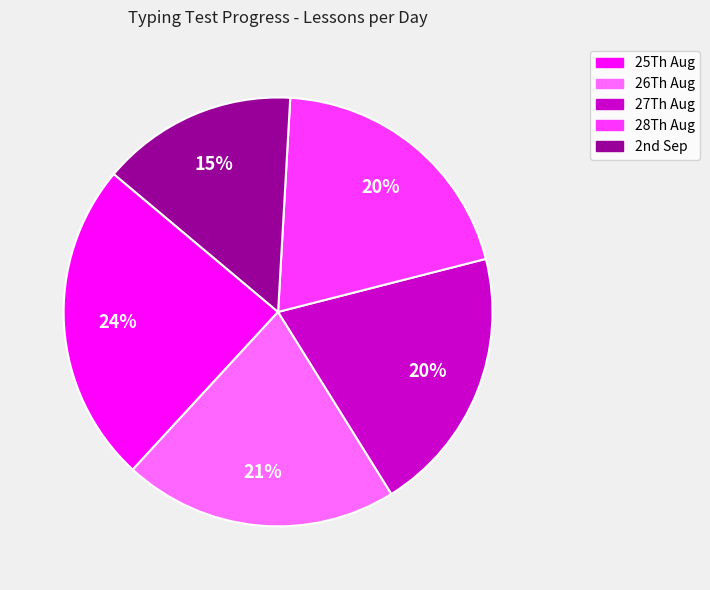

How many segments does this pie chart have?

5